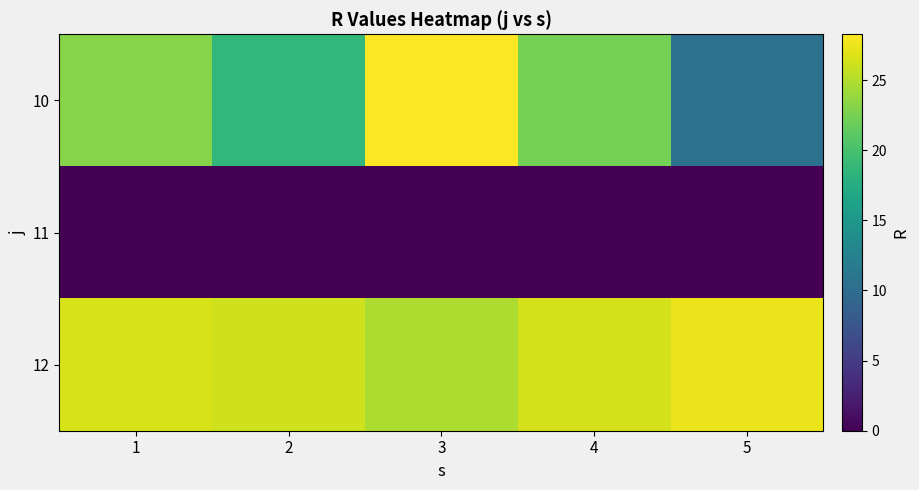

Which category has the lowest value across all series?

1